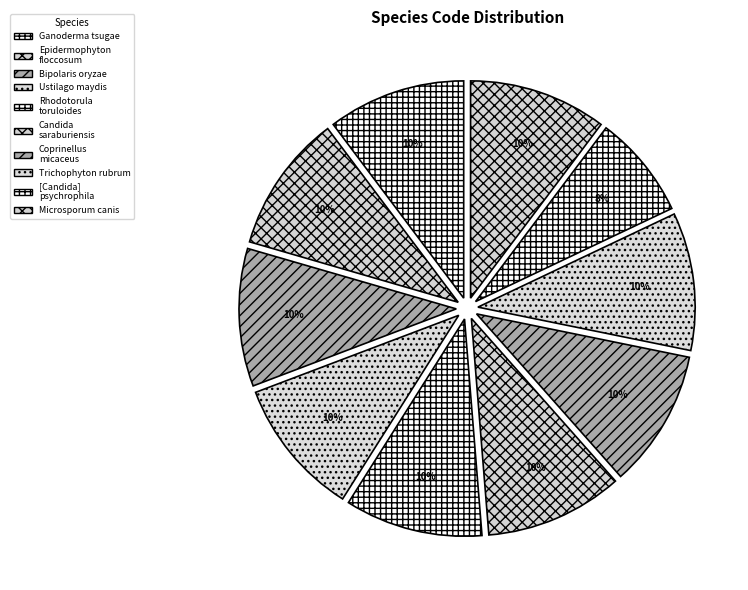

Is the sum of Coprinellus micaceus and Bipolaris oryzae greater than half?

No